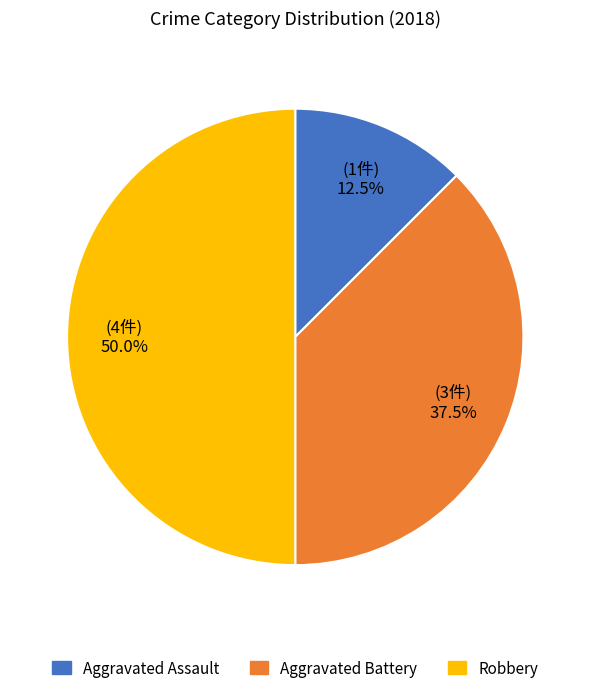

Is Aggravated Assault the majority of the pie?

No